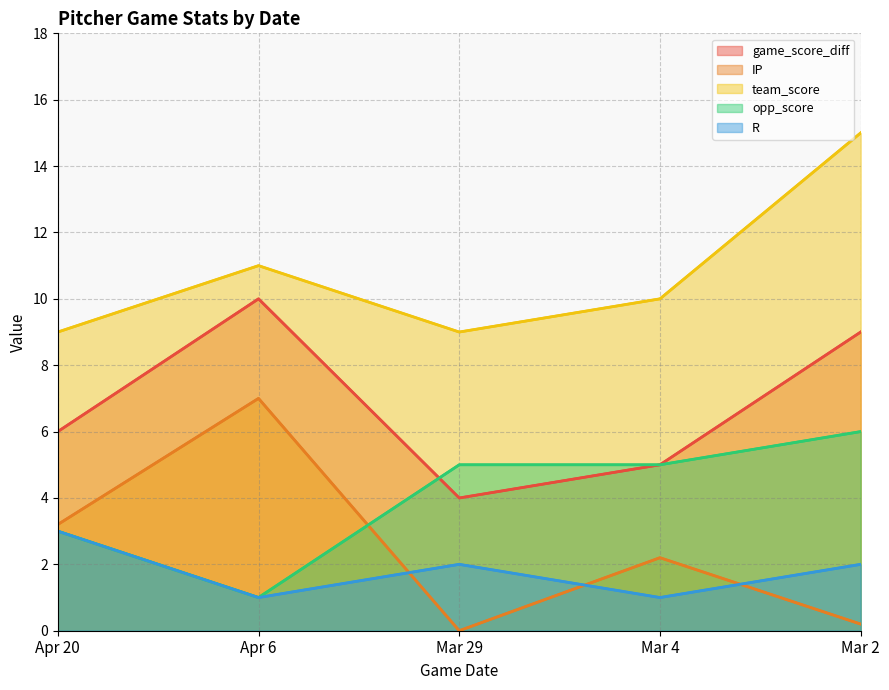

What is the difference between the second highest and second lowest values in the IP series?

3.0